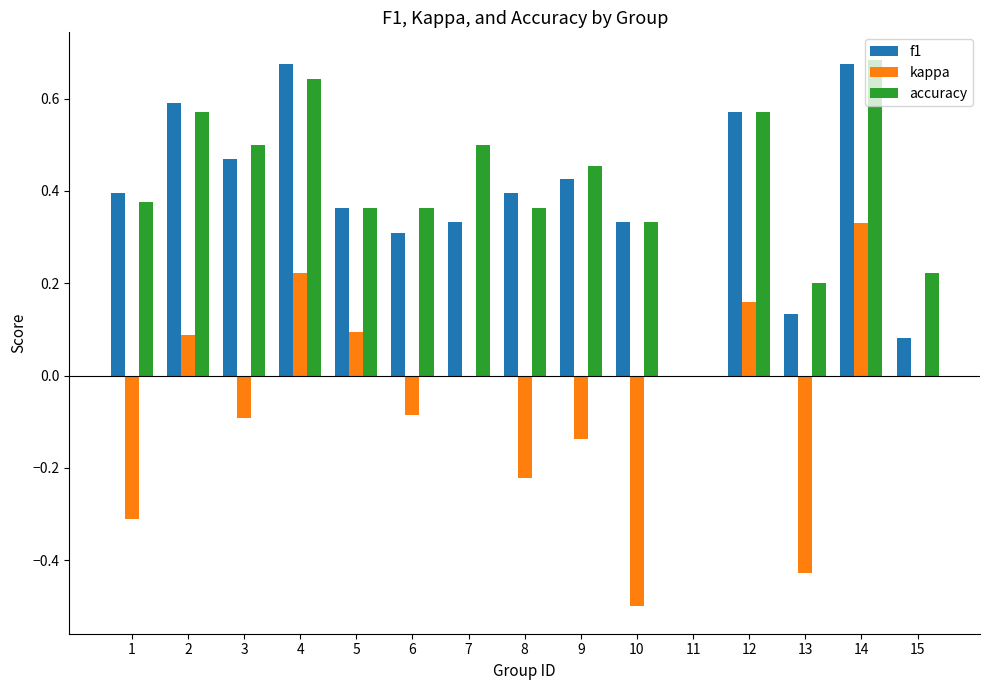

Which series changed the most between 7 and 9?

kappa